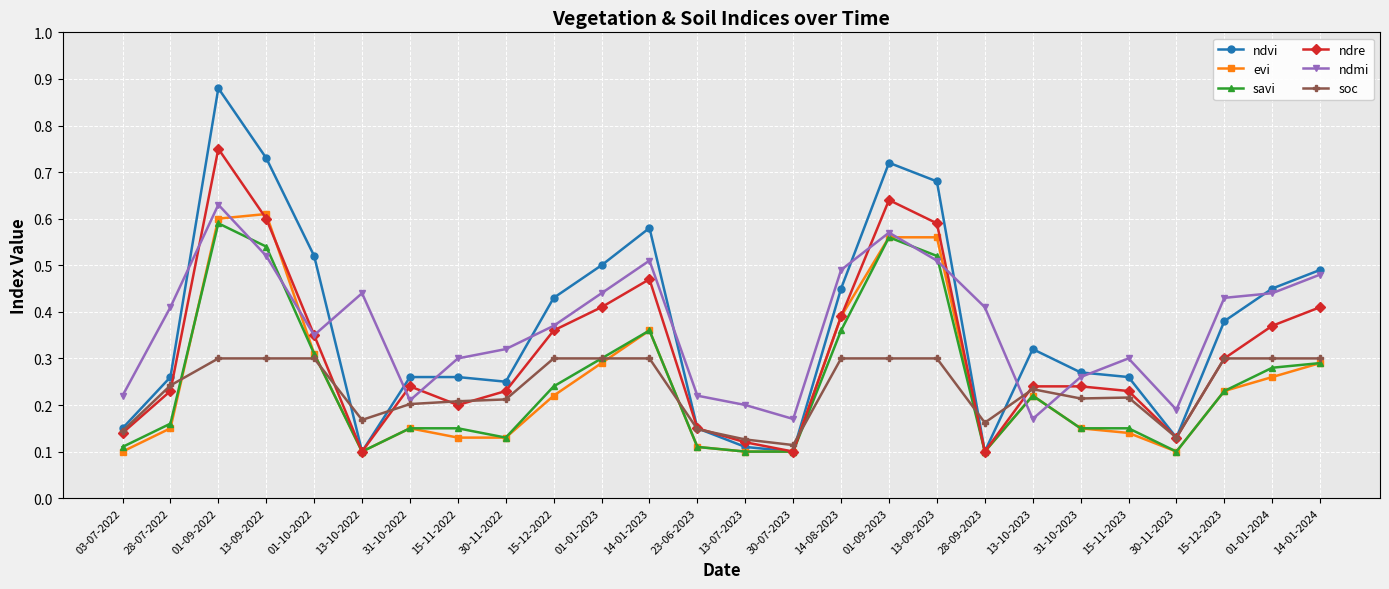

What is the label of the 5th point from the left?

01-10-2022